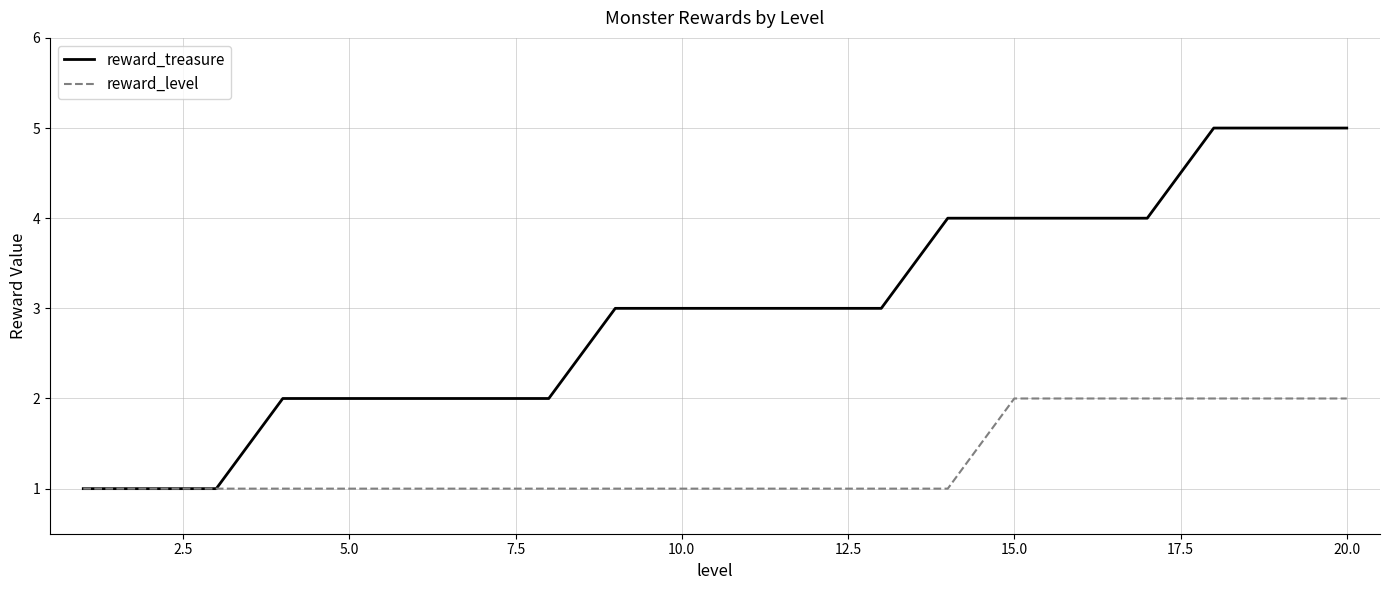

Reading left to right, transcribe all the data shown in this chart.

reward_treasure: 1	1	1	2	2	2	2	2	3	3	3	3	4	4	4	4	5	5	5
reward_level: 1	1	1	1	1	1	1	1	1	1	1	1	1	2	2	2	2	2	2